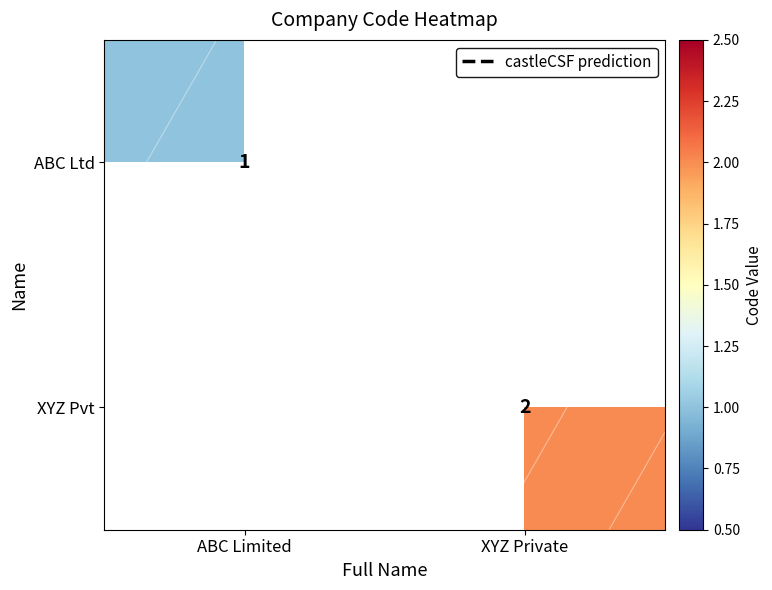

Which series has the largest range (max minus min)?

ABC Ltd